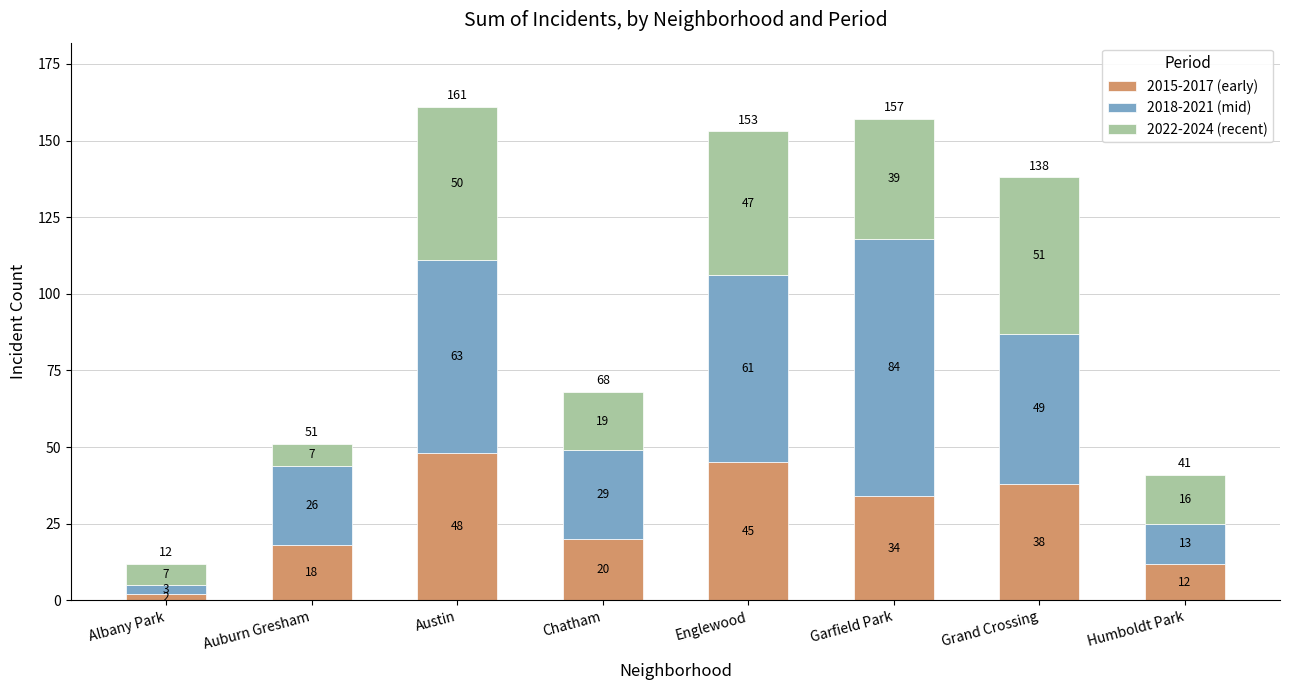

The 2015-2017 (early) series shows 12 at Humboldt Park. True or false?

True